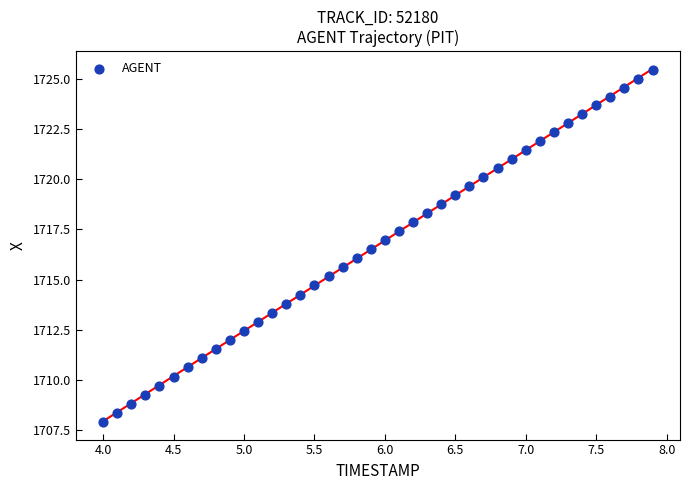

What is the range of Y values (max minus min)?

17.5